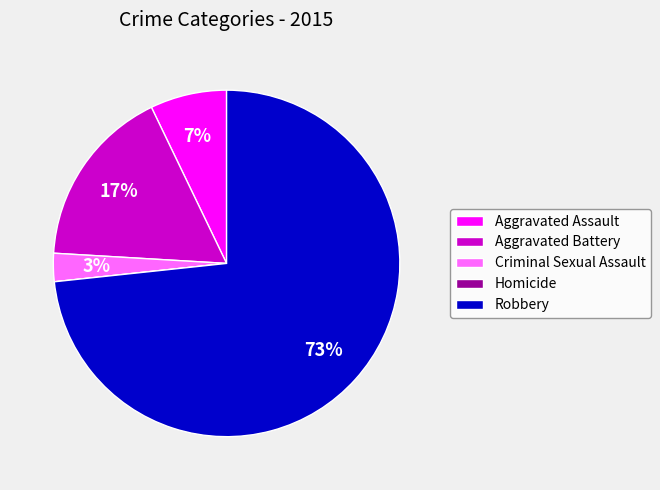

What percentage is the Robbery slice, to the nearest percent?

73%